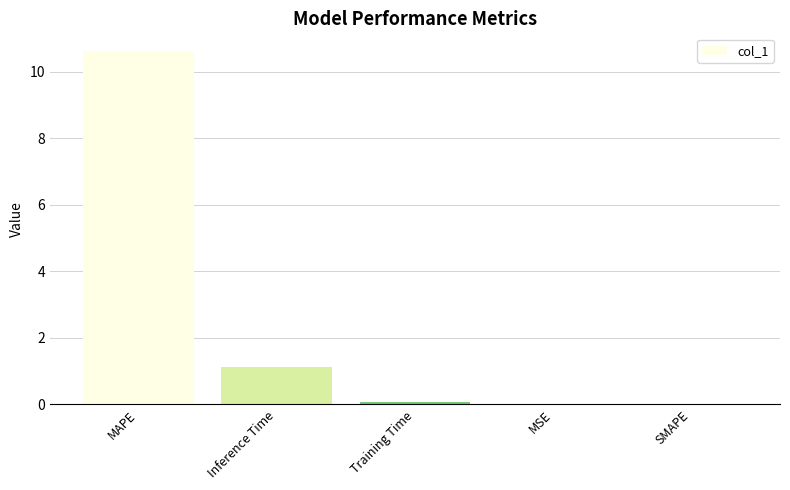

At which category does the chart reach its peak across all series?

MAPE